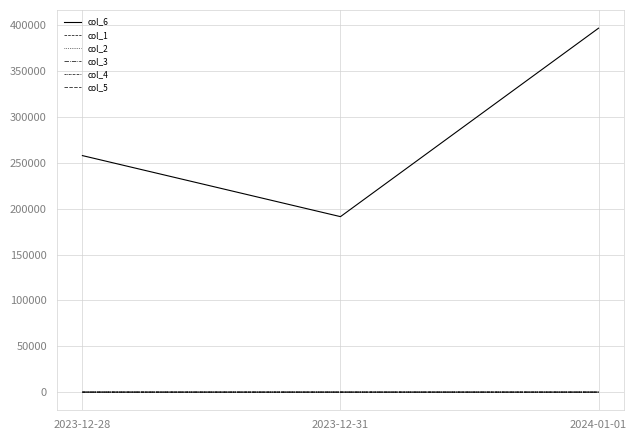

What is the label of the 3rd point from the left?

2024-01-01